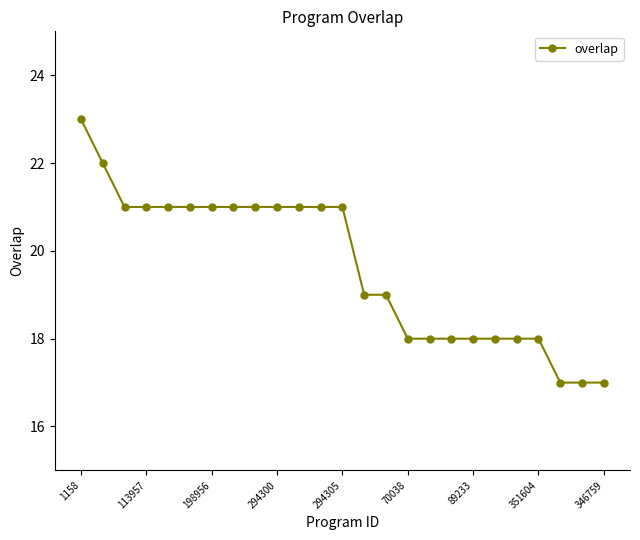

Is this an area chart (filled region under the line)?

No